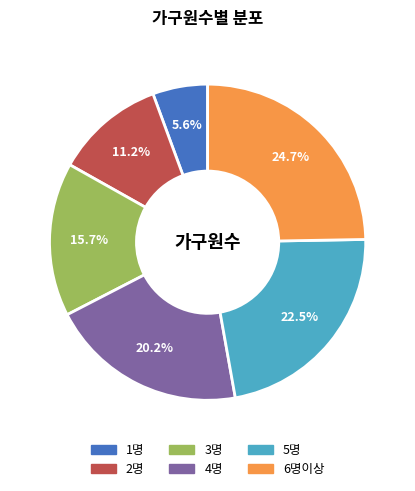

Rank the categories by value from lowest to highest.

1명, 2명, 3명, 4명, 5명, 6명이상